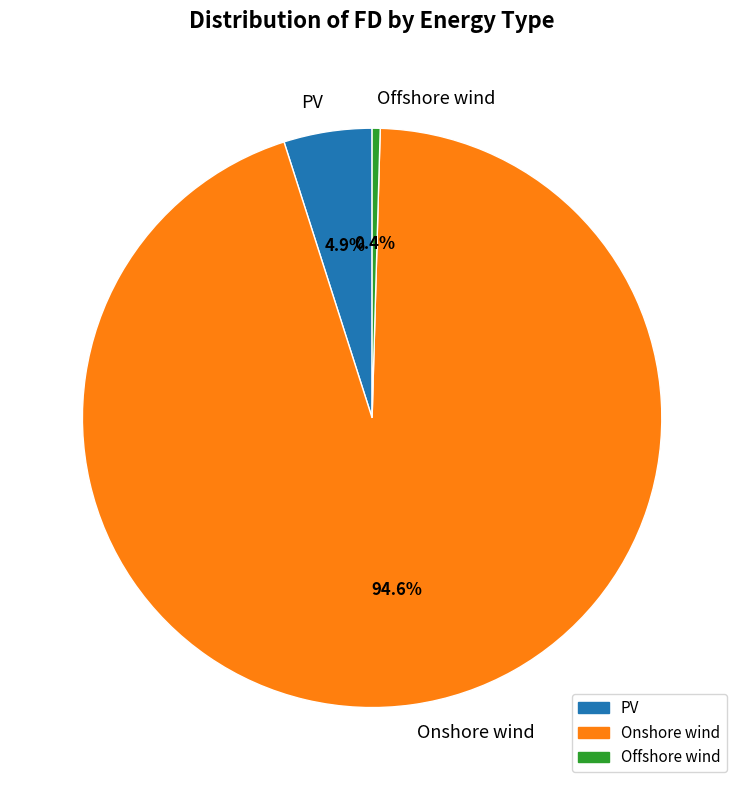

Does PV represent more than half of the total?

No